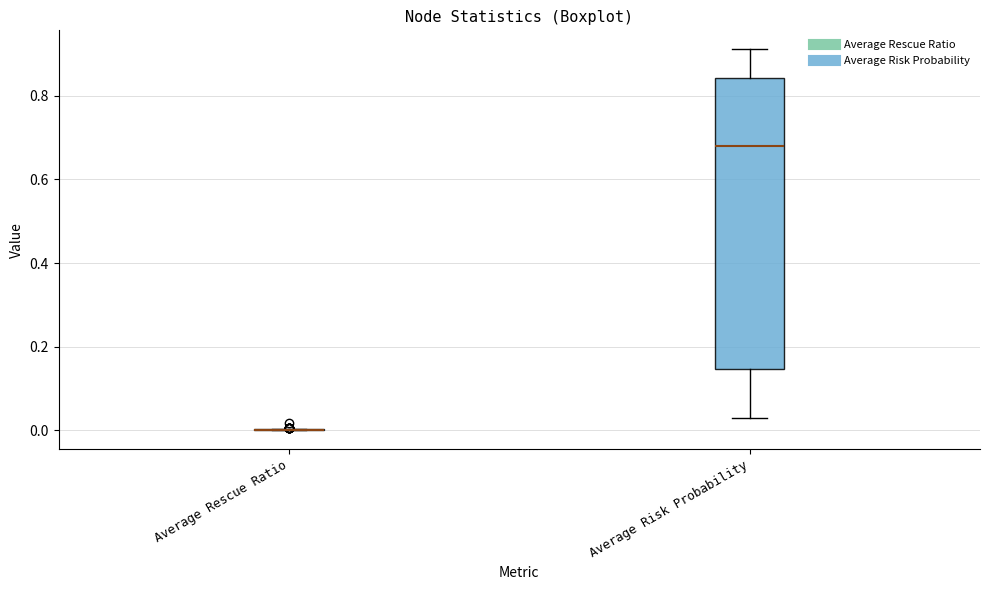

Where is the lower edge of the box for Average Risk Probability on the y-axis? The values are not printed on the chart, so give them approximately, as read against the axis.

0.14